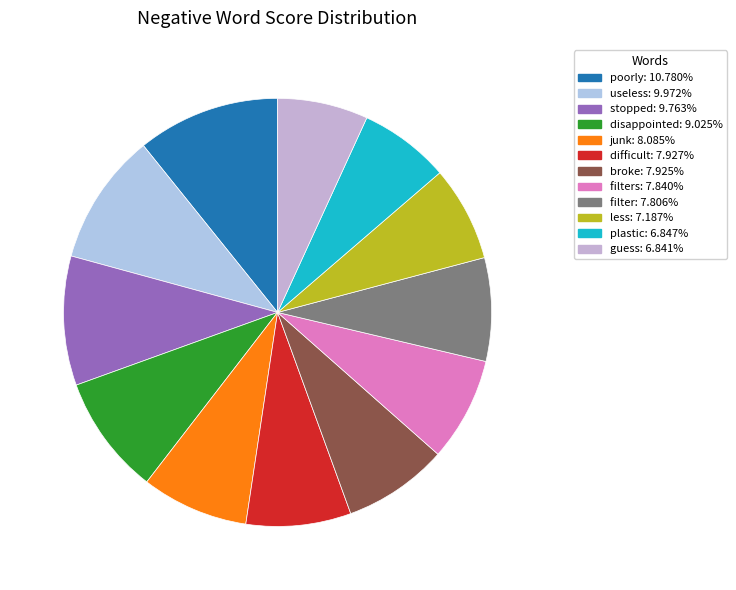

Count the number of slices in the pie.

12